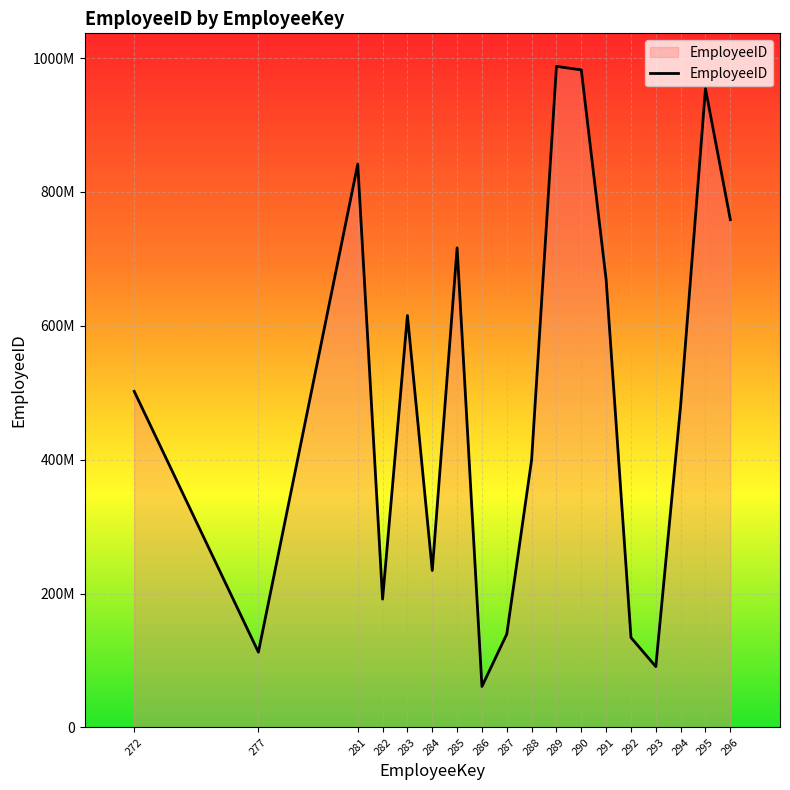

What is the value of the 10th point from the left?

399771412